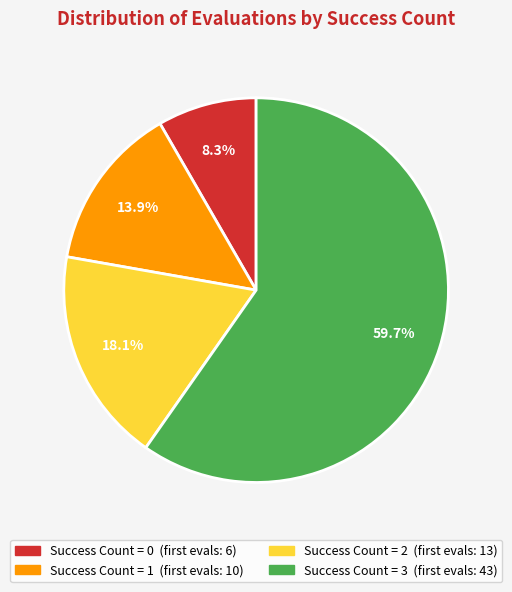

Count the number of slices in the pie.

4